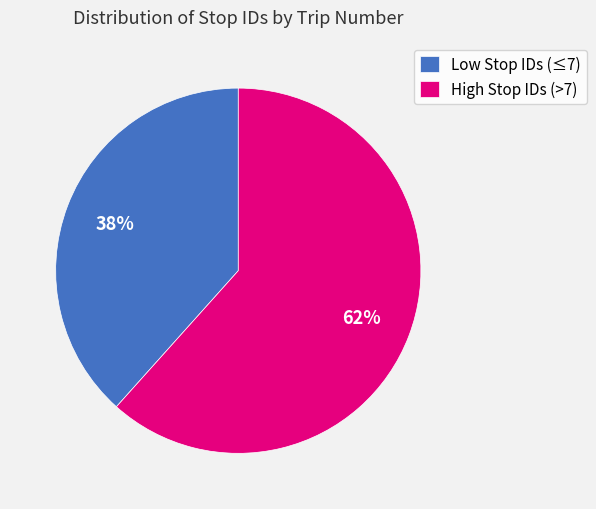

Is there a majority slice in this chart?

Yes